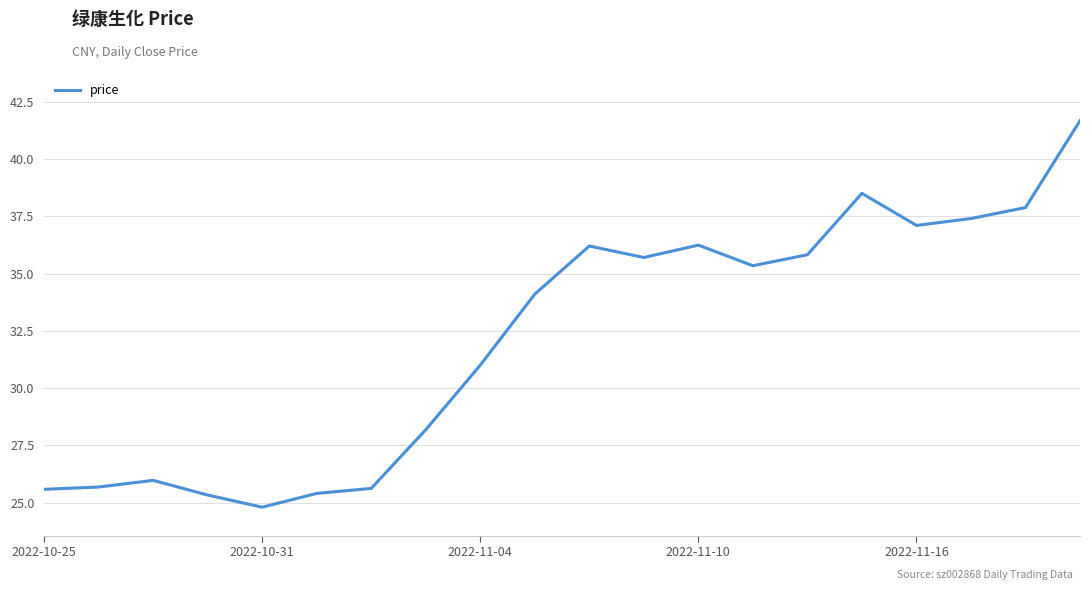

What is the minimum value shown in the chart?

24.8